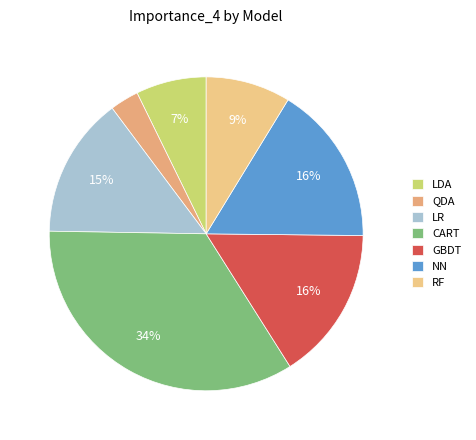

Does any single category account for the majority?

No